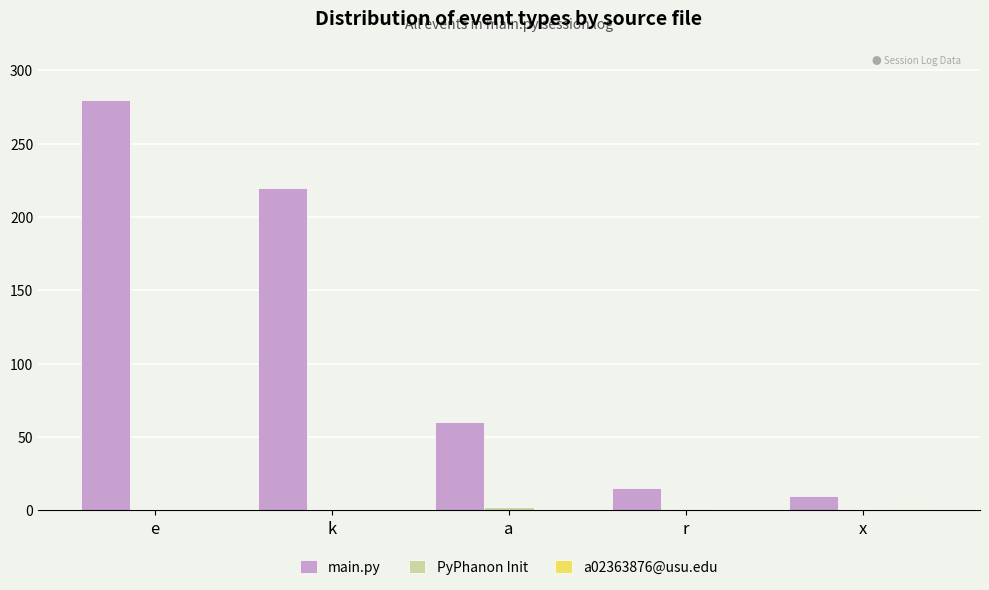

At which category is the sum across all series the highest?

e